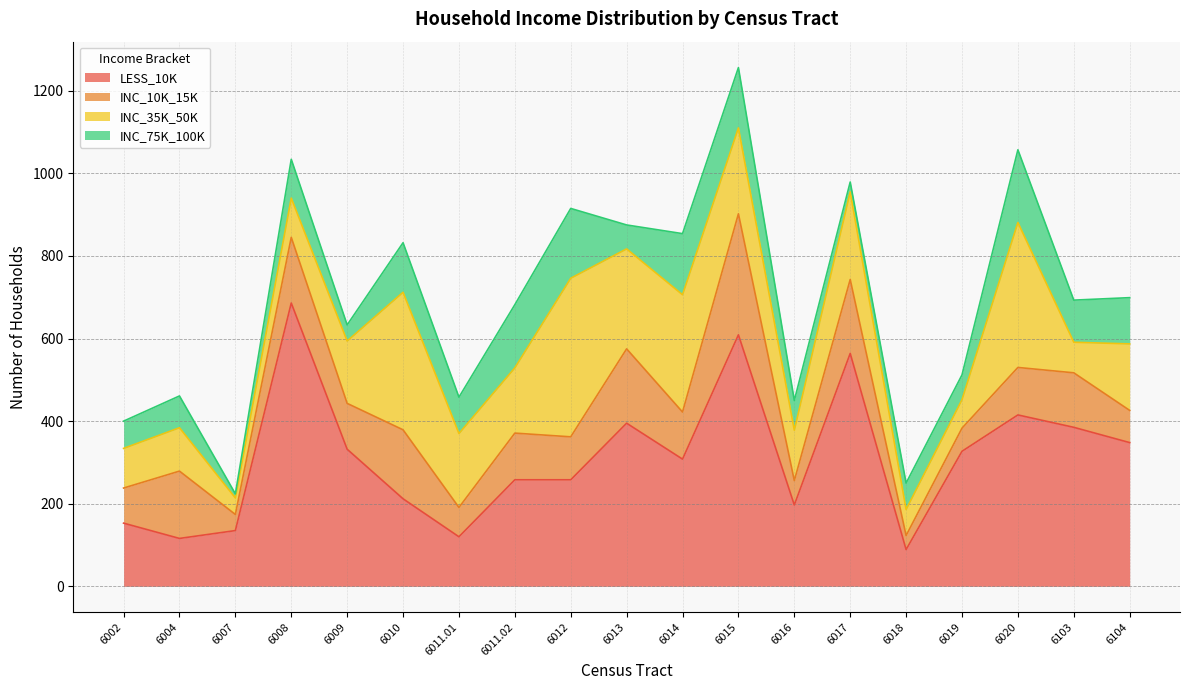

Reading left to right, list all the values displayed in this chart.

LESS_10K: 153	116	135	686	332	212	120	258	258	395	308	609	197	564	89	327	415	385	348
INC_10K_15K: 85	163	39	159	111	167	71	113	104	180	114	293	59	179	34	56	115	132	78
INC_35K_50K: 96	105	40	95	151	333	179	158	384	242	284	208	122	212	63	69	351	74	161
INC_75K_100K: 66	77	10	94	39	120	88	153	169	58	148	146	72	24	64	60	176	102	112